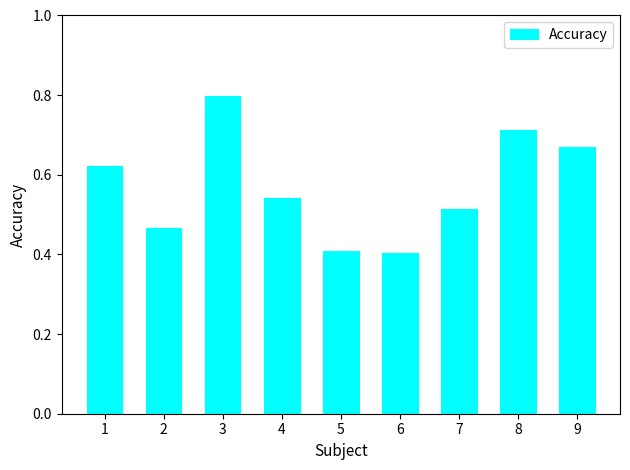

What is the greatest value displayed?

0.8